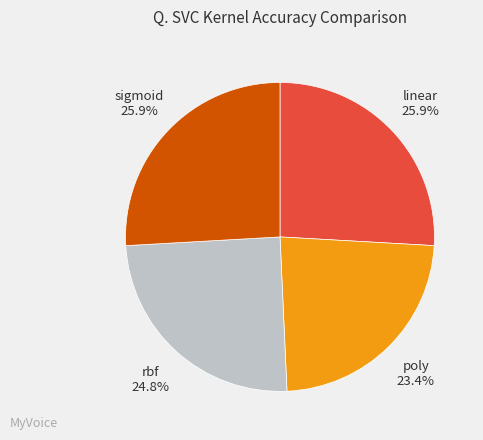

Count the number of slices in the pie.

4